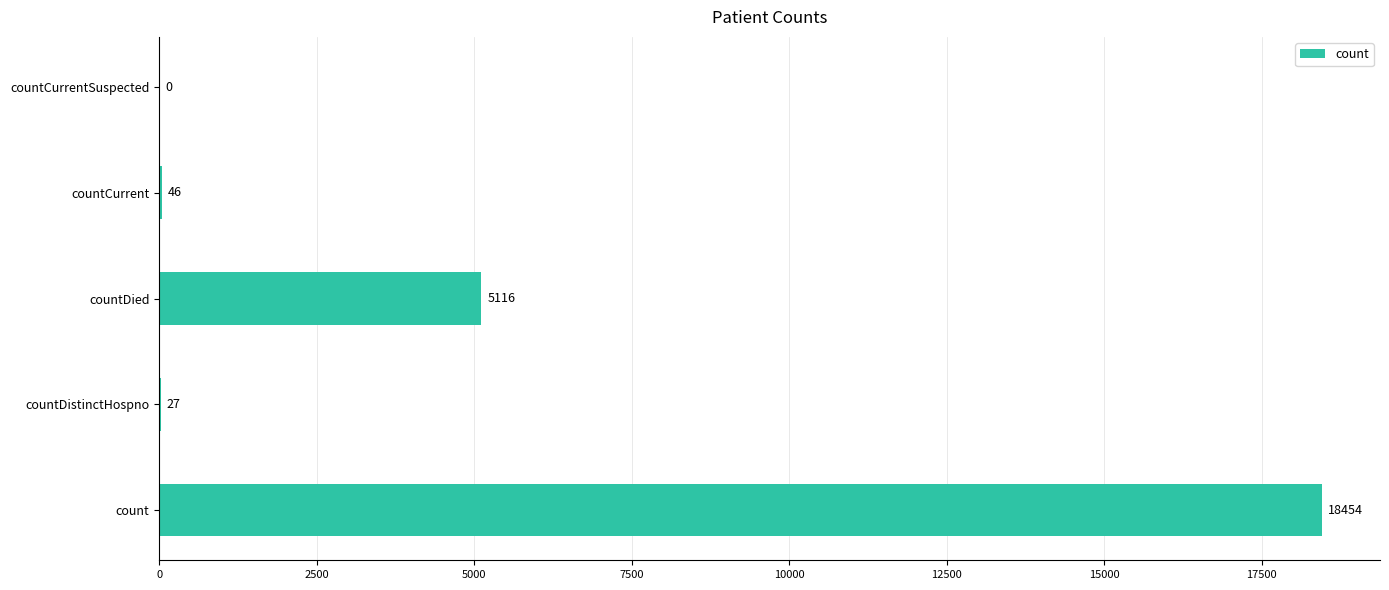

Reading bottom to top, extract all data points from this chart.

count=18454	countDistinctHospno=27	countDied=5116	countCurrent=46	countCurrentSuspected=0